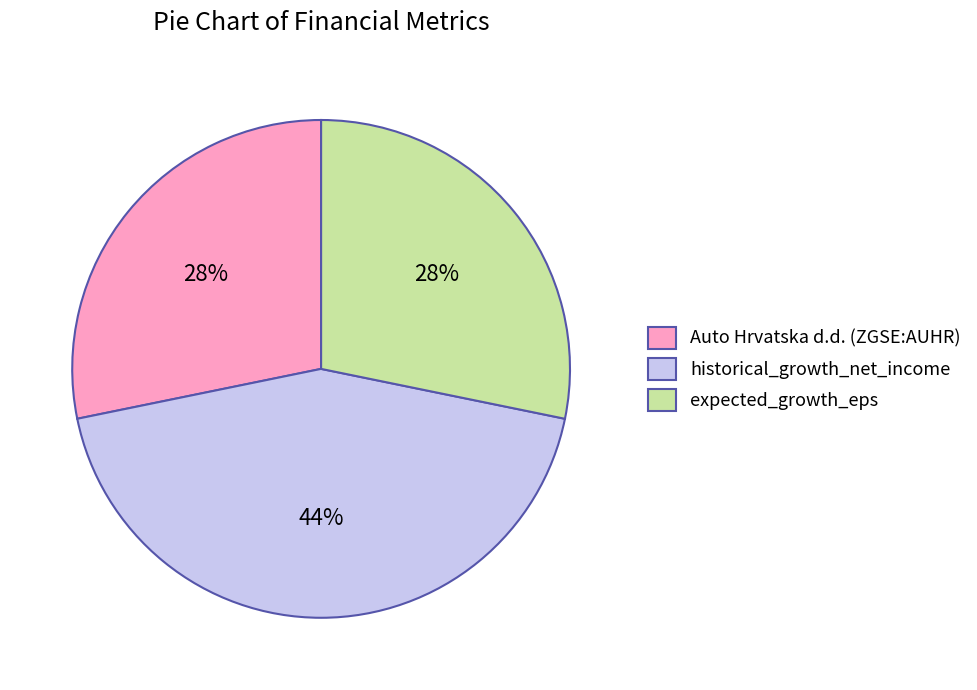

Is the sum of Auto Hrvatska d.d. (ZGSE:AUHR) and expected_growth_eps greater than half?

Yes